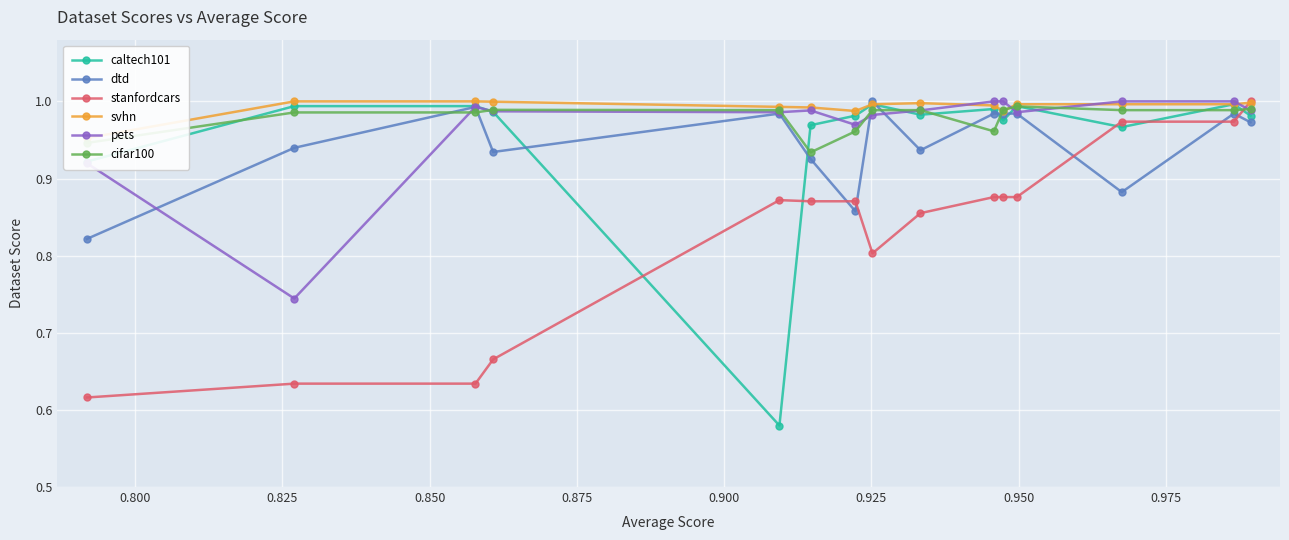

How many series are shown in this chart?

6